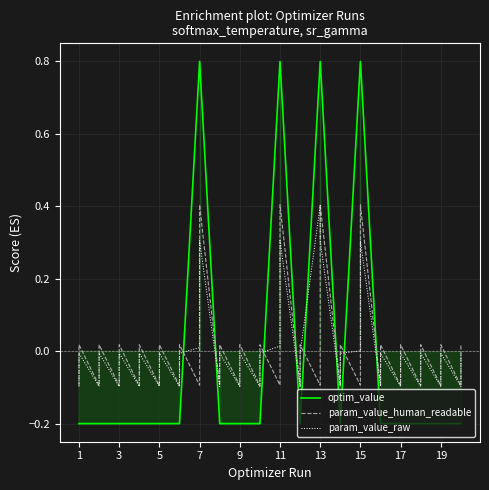

Which series has the largest range (max minus min)?

optim_value